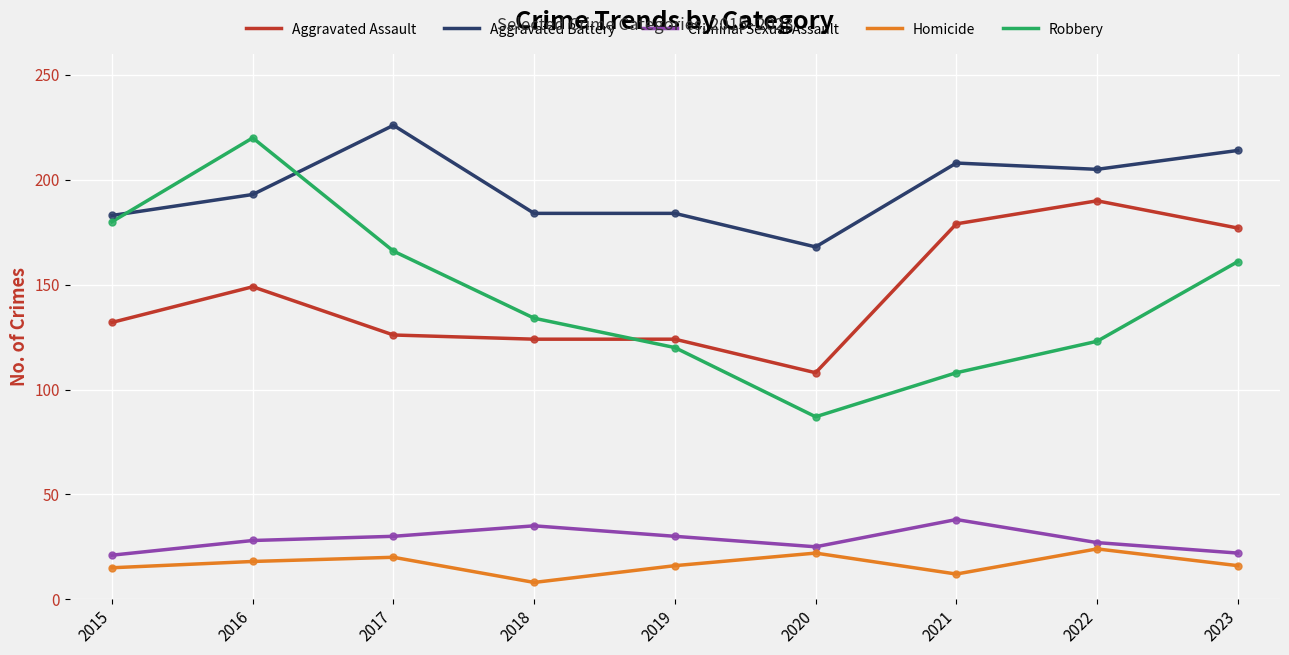

What is the average value of the Aggravated Assault series?

145